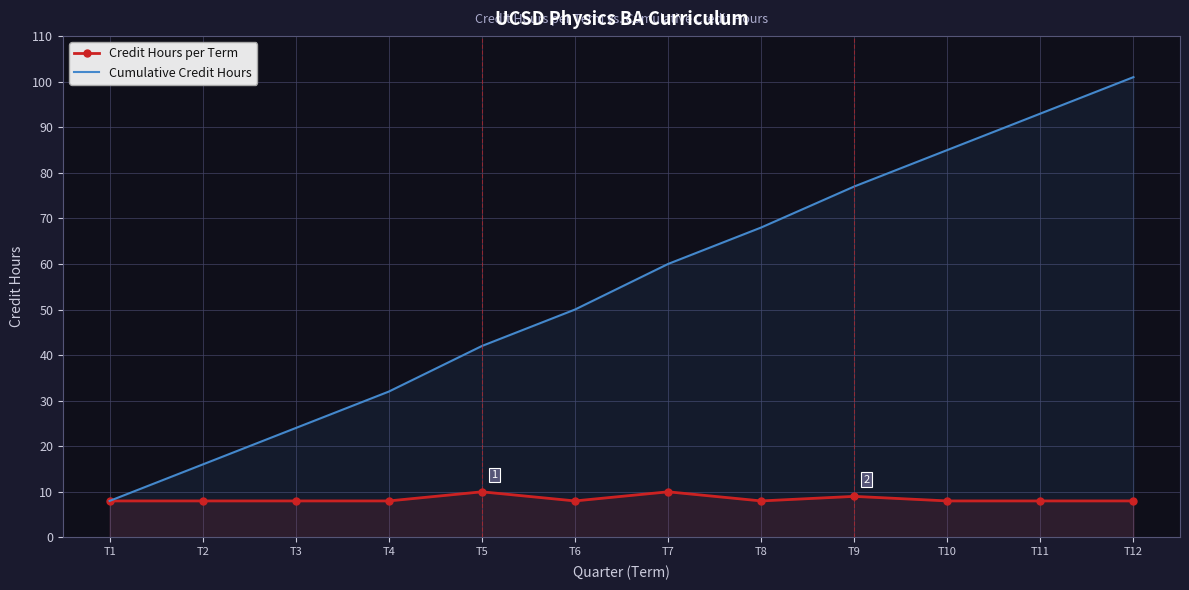

Reading right to left, list all the values displayed in this chart.

Credit Hours per Term: 8	8	8	9	8	10	8	10	8	8	8	8
Cumulative Credit Hours: 101	93	85	77	68	60	50	42	32	24	16	8